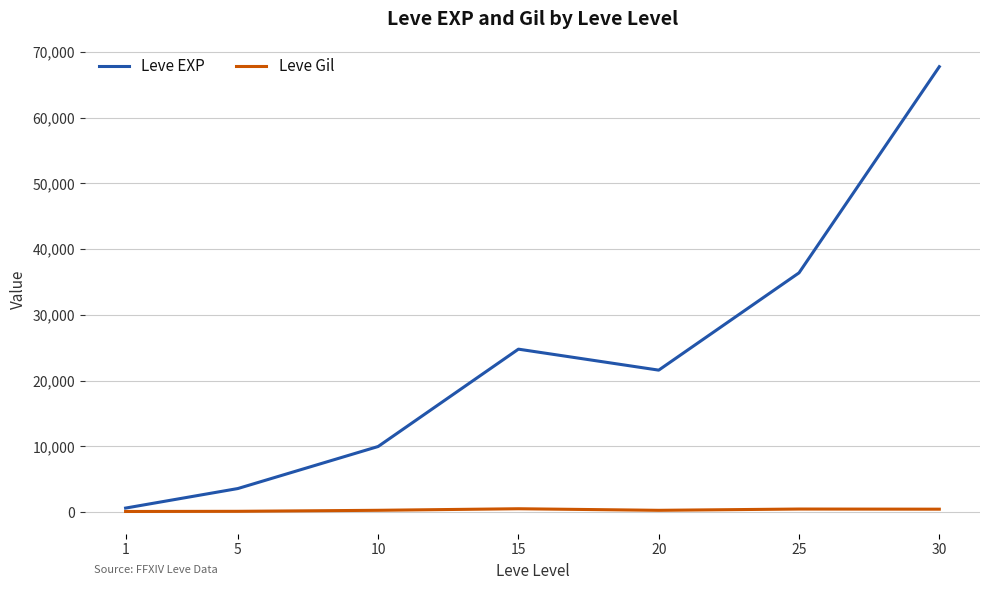

How many lines are shown in the chart?

2